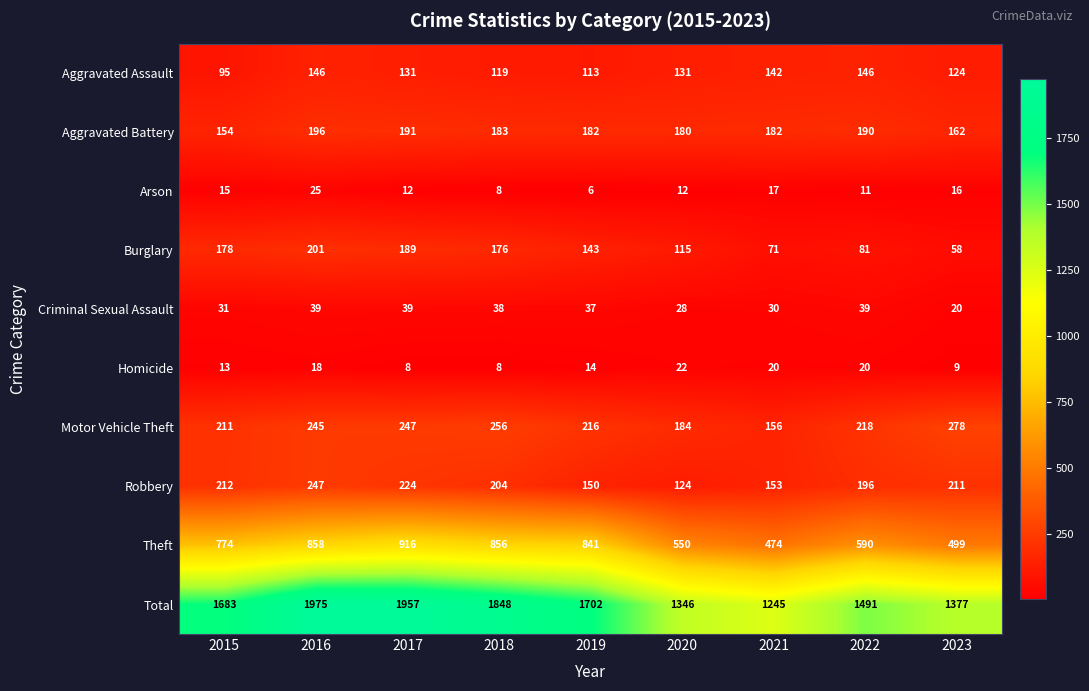

What value does the Burglary series have at 2015, to the nearest 10?

180